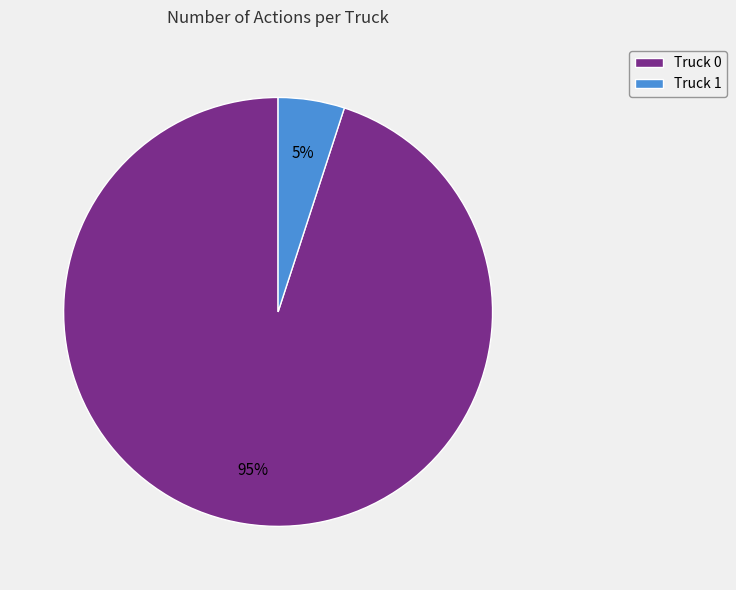

What is the largest slice in the pie chart?

Truck 0